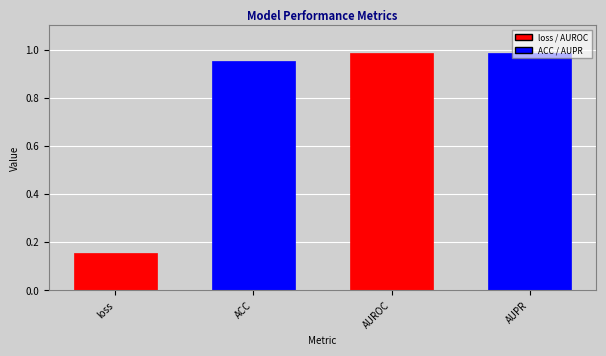

Which label corresponds to the smallest value in the chart?

loss